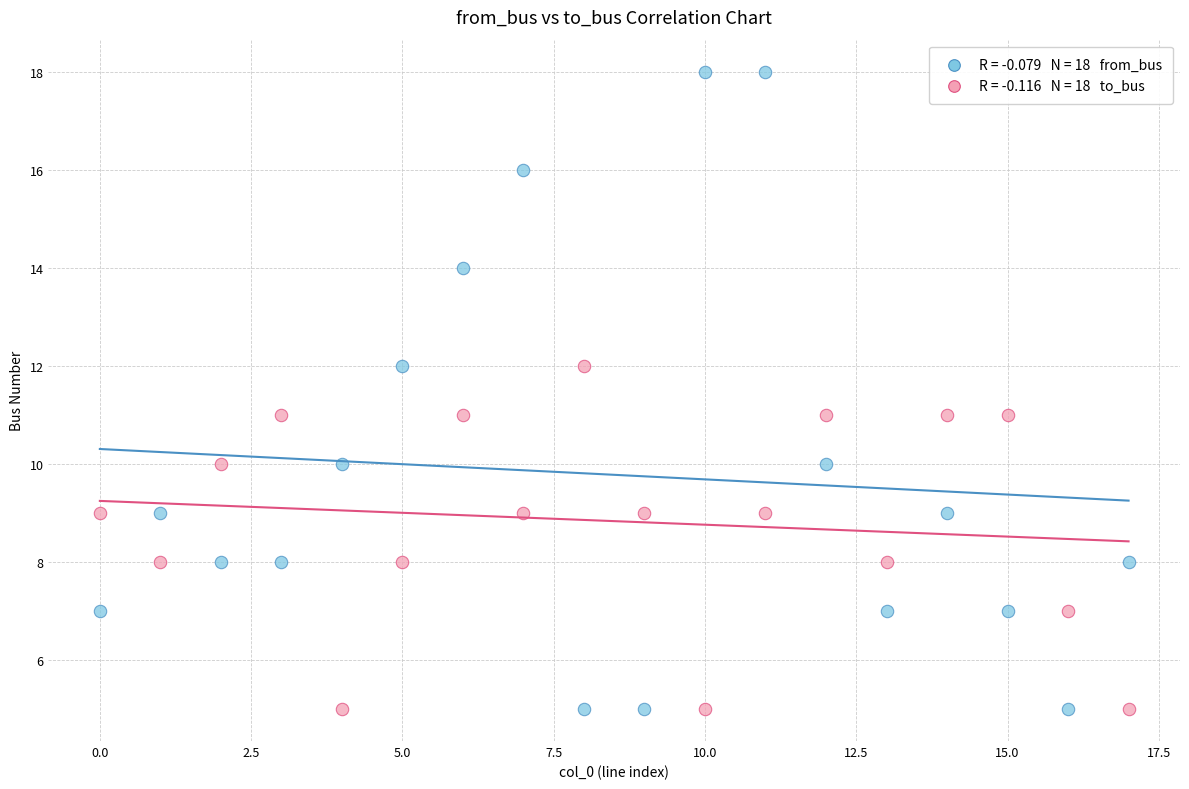

Across all data points, what is the range of Y values (max minus min)?

13